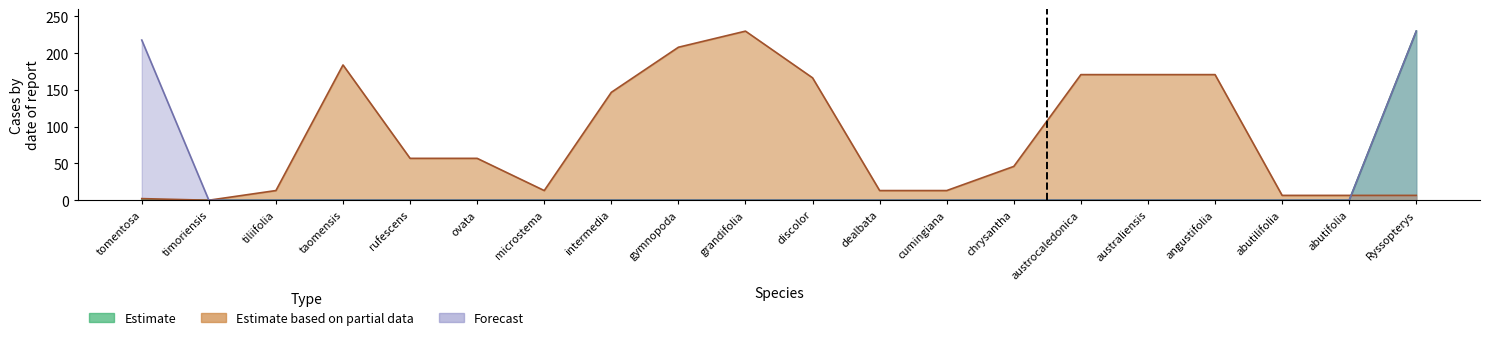

At how many categories does at least one series exceed 149?

9